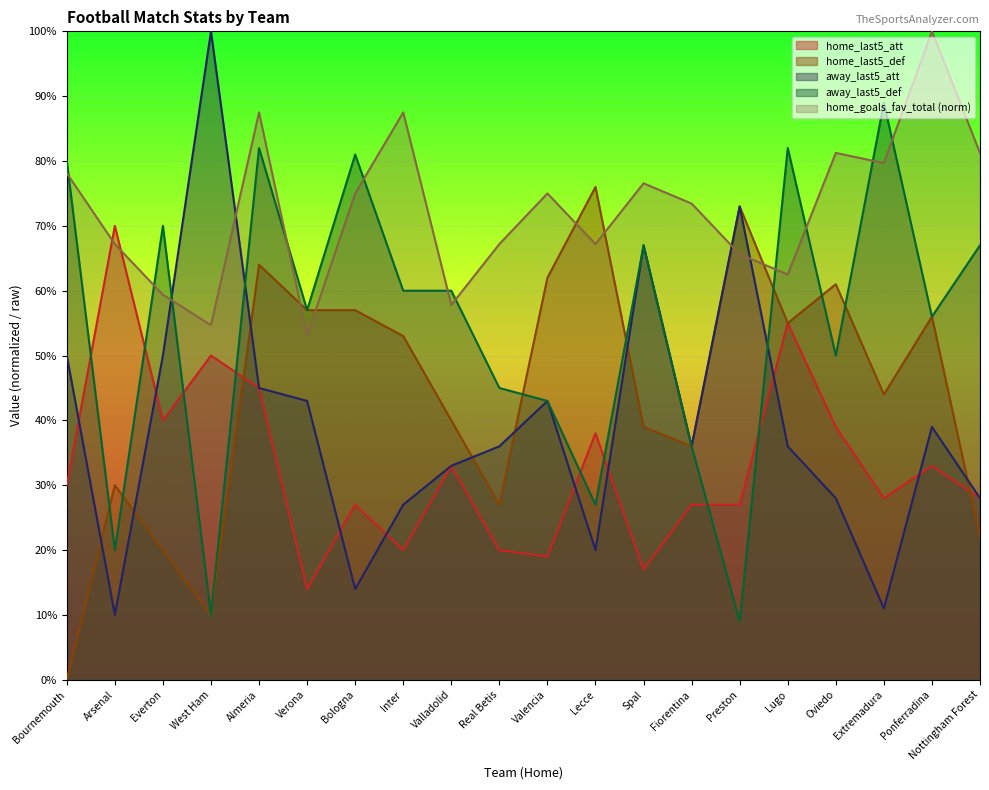

What is the total value across all series at Preston?

2.5